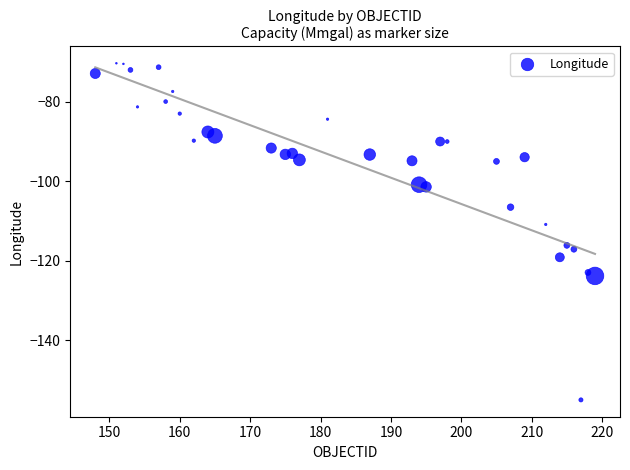

What is the range of Y values (max minus min)?

84.7